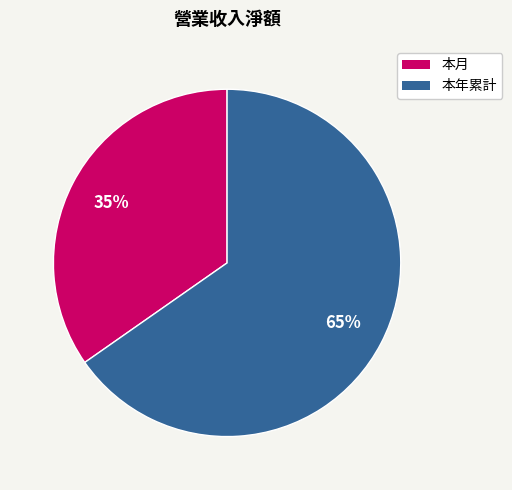

To the nearest percent, what portion does 本年累計 represent?

65%